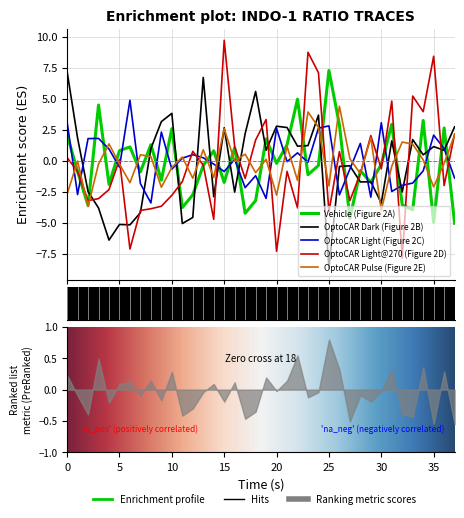

Count the number of categories in the chart.

38